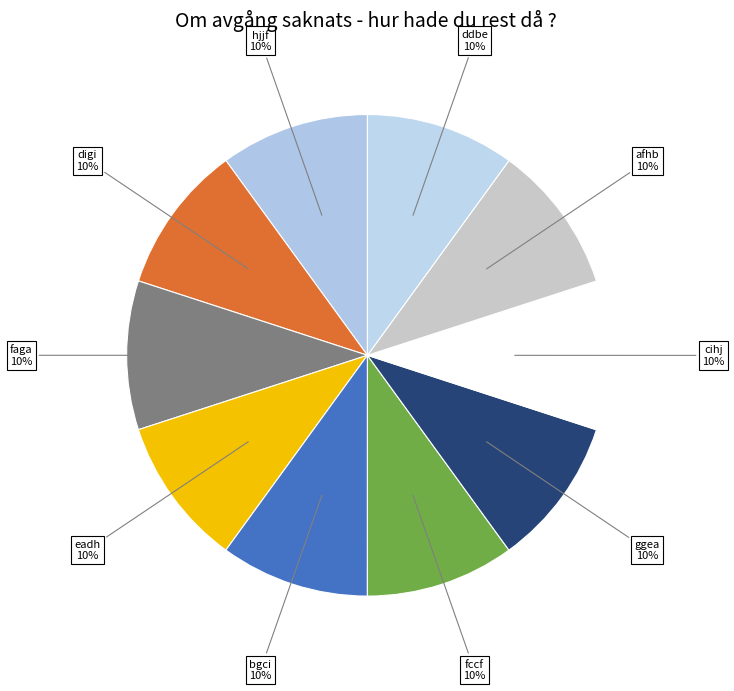

Is it true that ddbe is 10% of the pie?

True